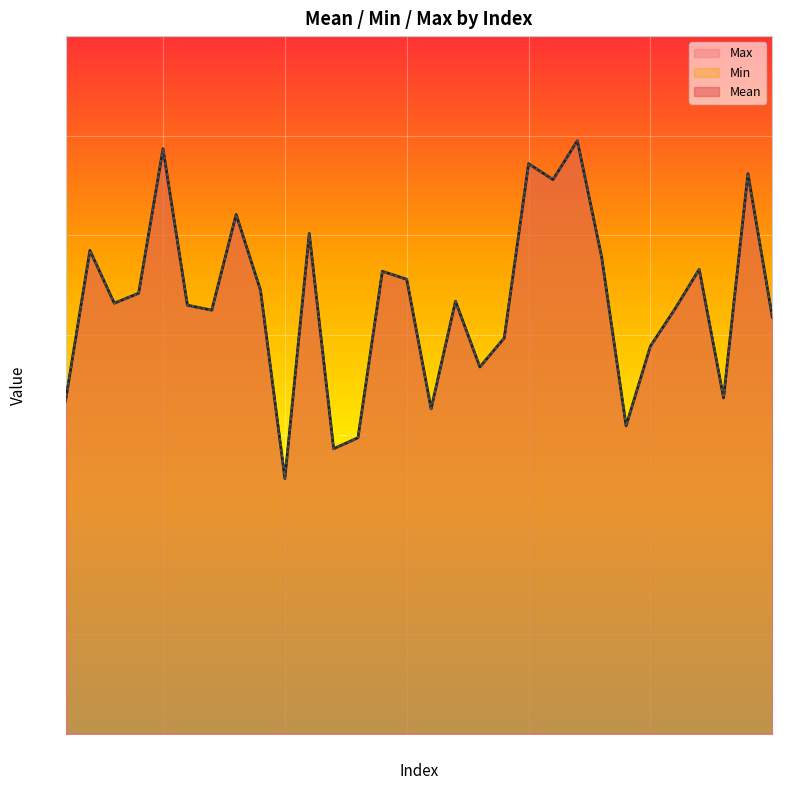

True or false: Mean and Max cross at least once.

False